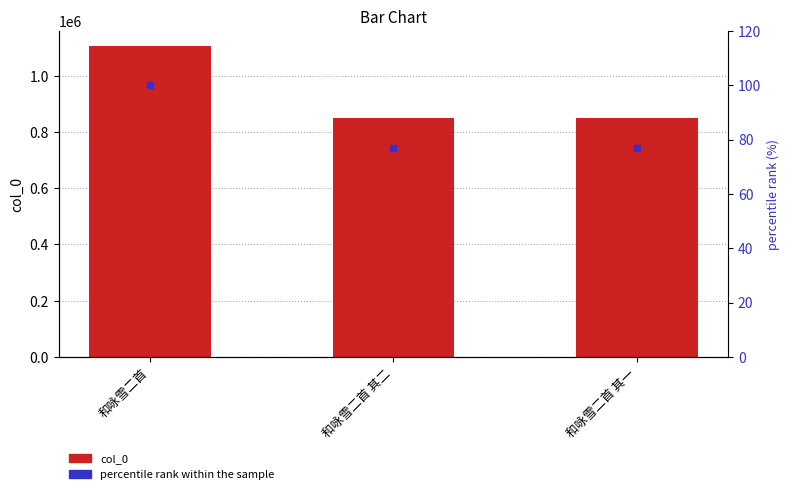

What are all the series names shown in the legend?

col_0, percentile rank within the sample